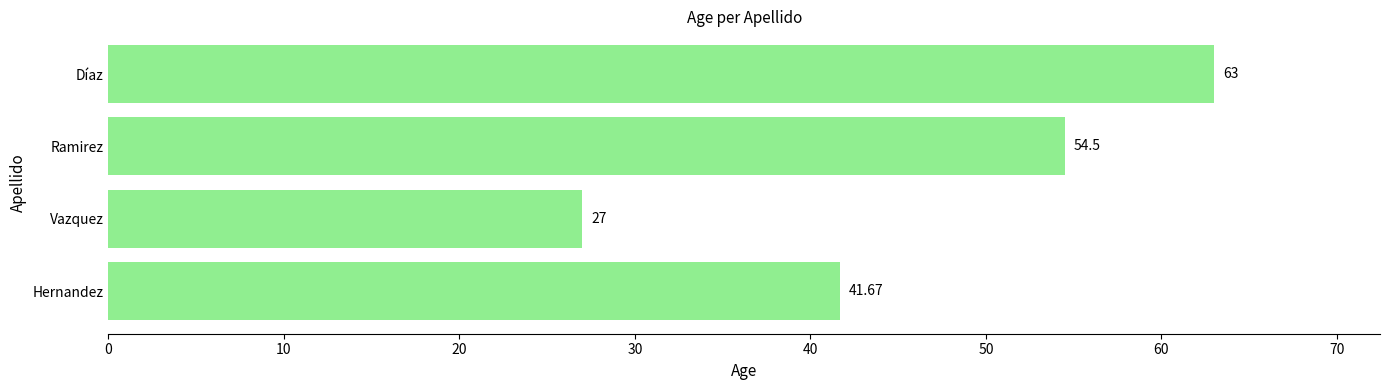

Approximately how many times larger is the value at Ramirez compared to Hernandez?

1.3